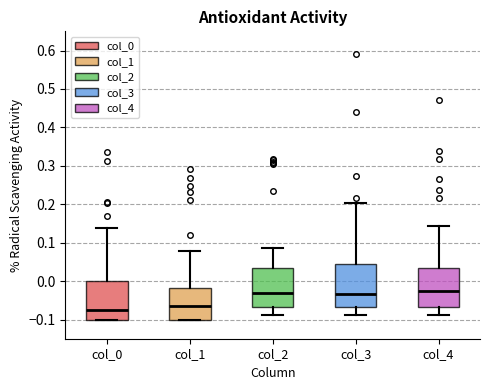

Reading left to right, transcribe this box plot: for each box, give where its median line is, the range the box spans, and where its two whiskers end, as read against the y-axis. The values are not printed on the chart, so give them approximately, as read against the axis.

col_0: median -0.07, box -0.10 to 0.00, whiskers -0.10 to 0.14
col_1: median -0.07, box -0.10 to -0.02, whiskers -0.10 to 0.08
col_2: median -0.03, box -0.07 to 0.03, whiskers -0.09 to 0.09
col_3: median -0.03, box -0.07 to 0.05, whiskers -0.09 to 0.20
col_4: median -0.03, box -0.07 to 0.03, whiskers -0.09 to 0.14